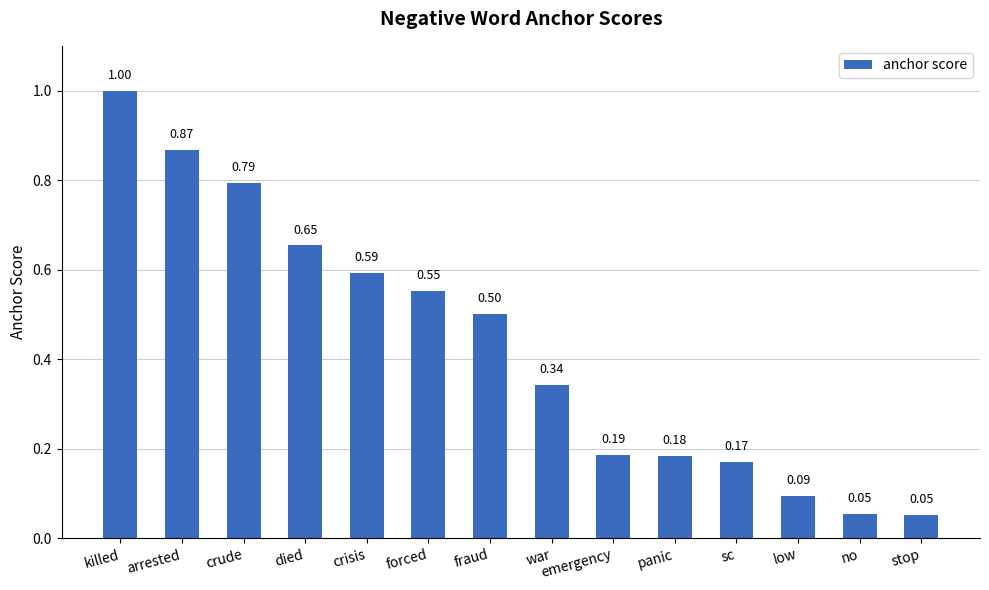

At which category does the chart reach its peak across all series?

killed